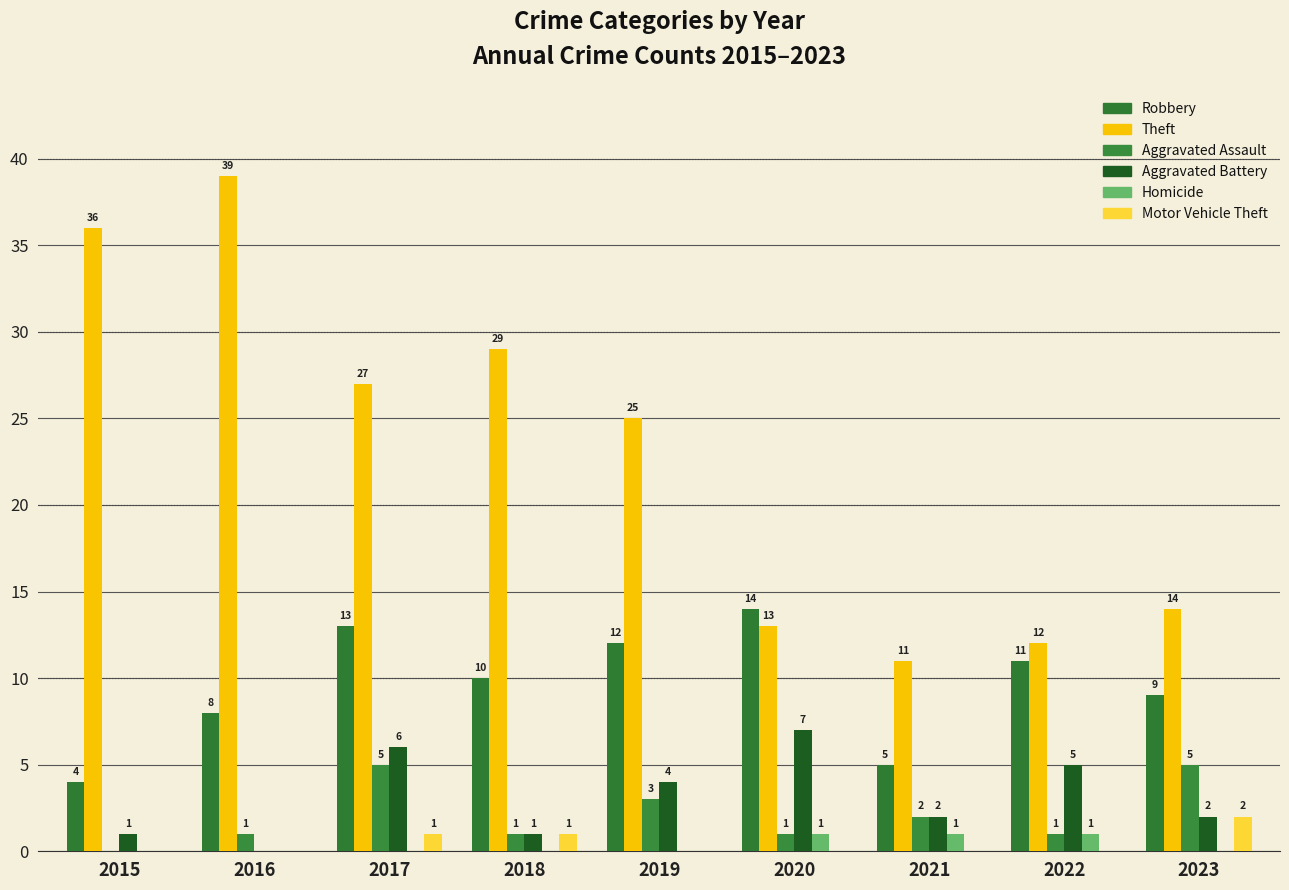

Is the value of Robbery at 2022 greater than the value of Aggravated Battery at 2022?

Yes